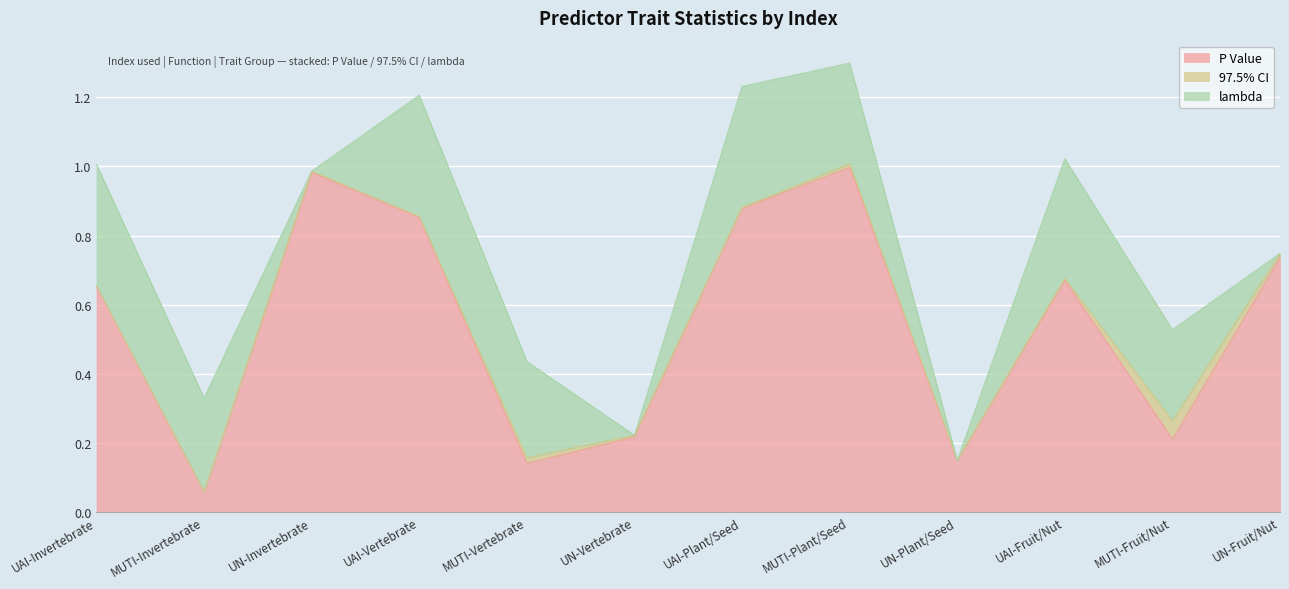

At which label does P Value reach its minimum?

MUTI-Invertebrate